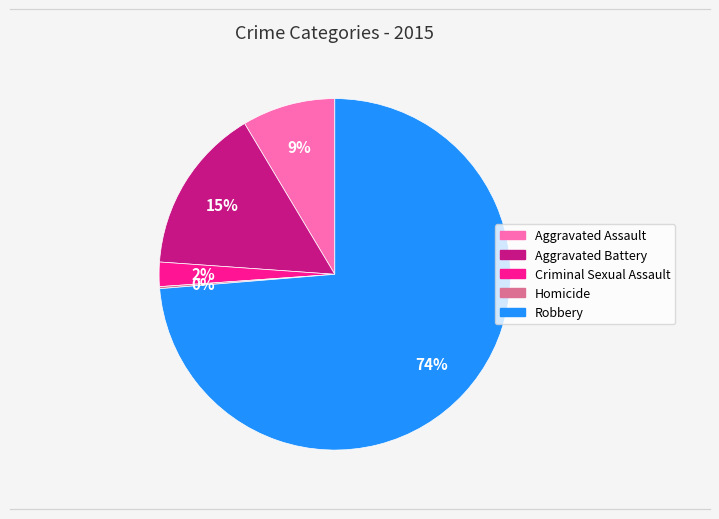

Is it true that Aggravated Battery is 7% of the pie?

False